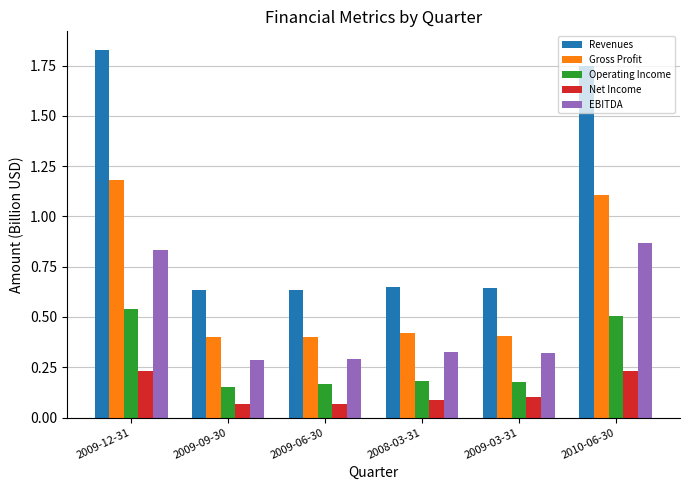

Are the bars horizontal?

No